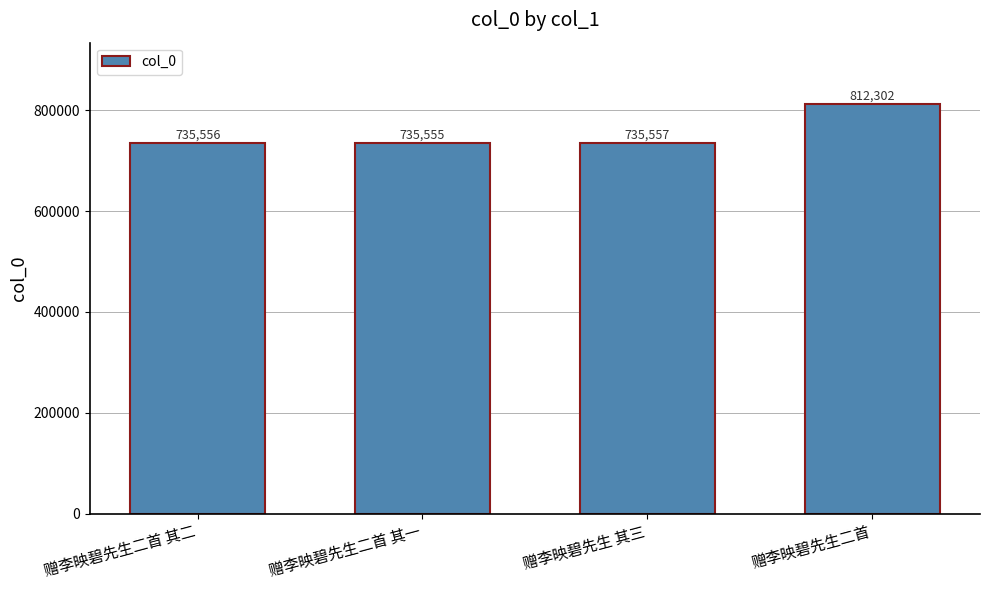

At which label is the value closest to 773928?

赠李映碧先生 其三